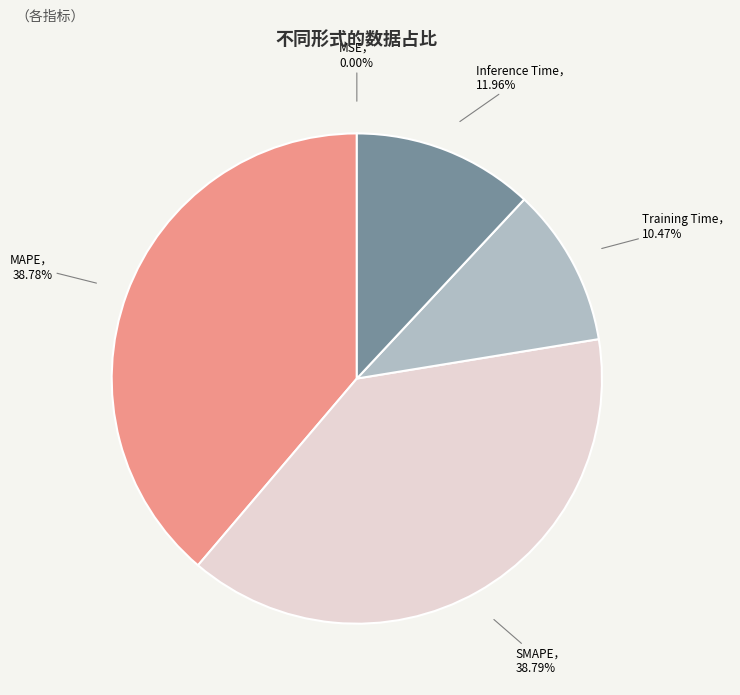

Is there any slice that represents more than half of the pie?

No